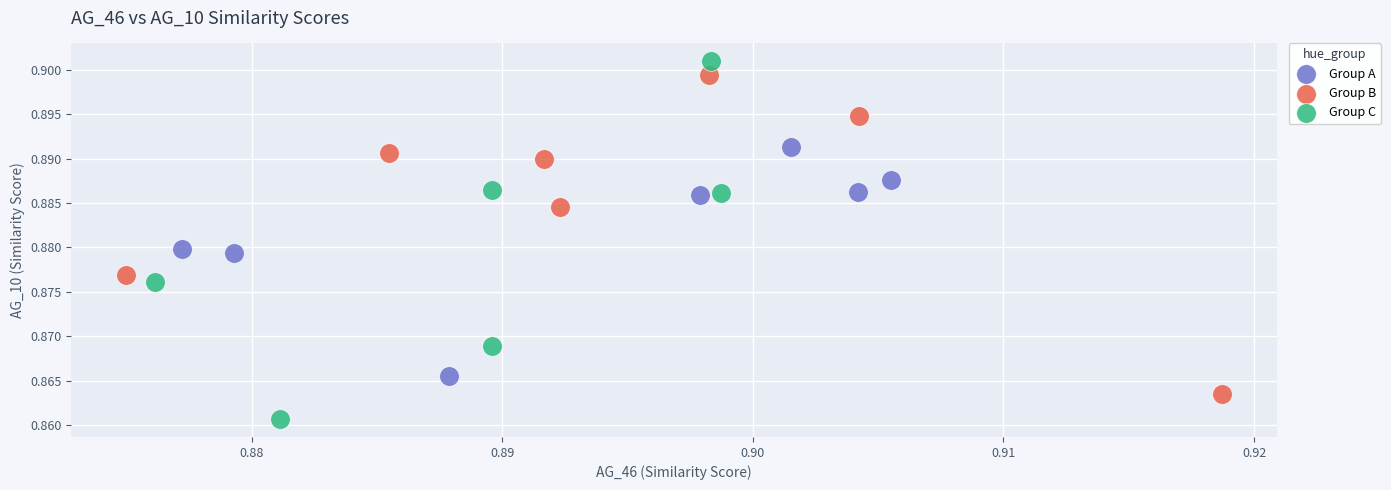

Which series reaches the minimum Y coordinate?

Group C